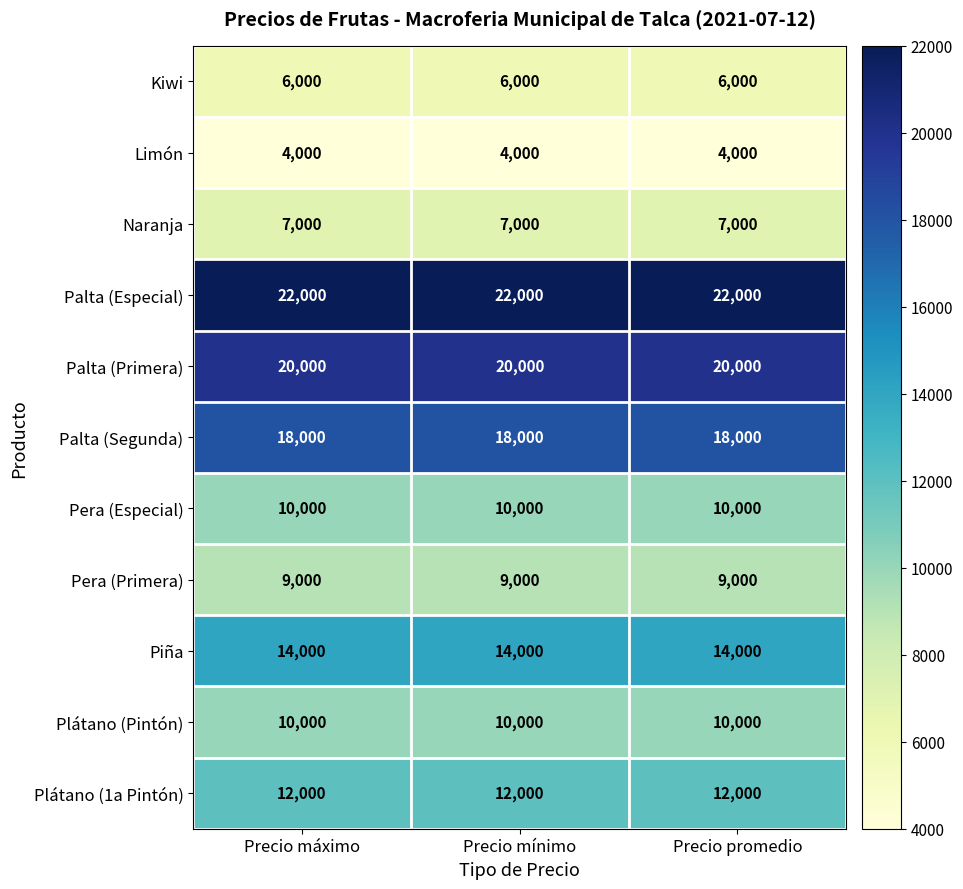

What is the highest value of the Kiwi series?

6000